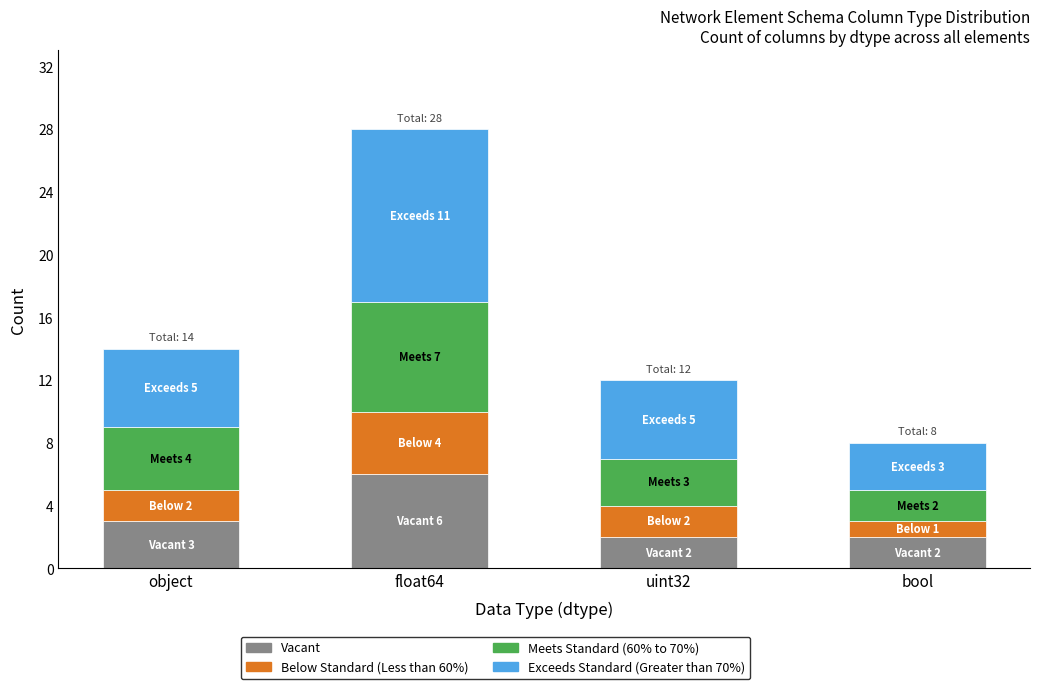

Reading right to left, list the values for the Vacant series.

bool=2	uint32=2	float64=6	object=3